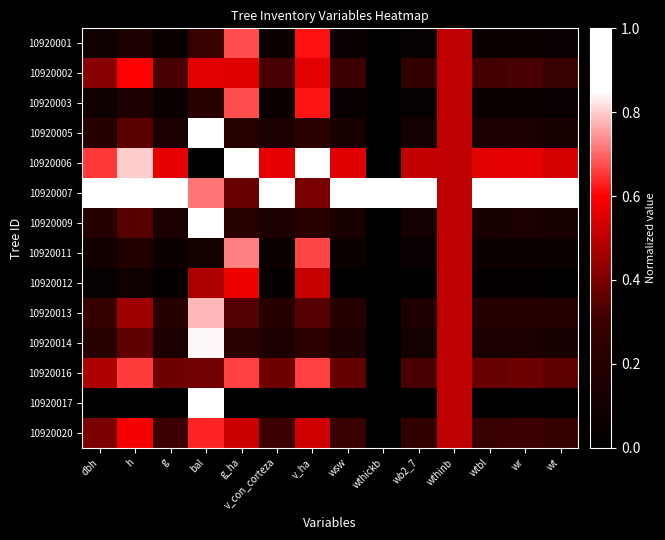

Which series has the largest total across all categories?

10920007